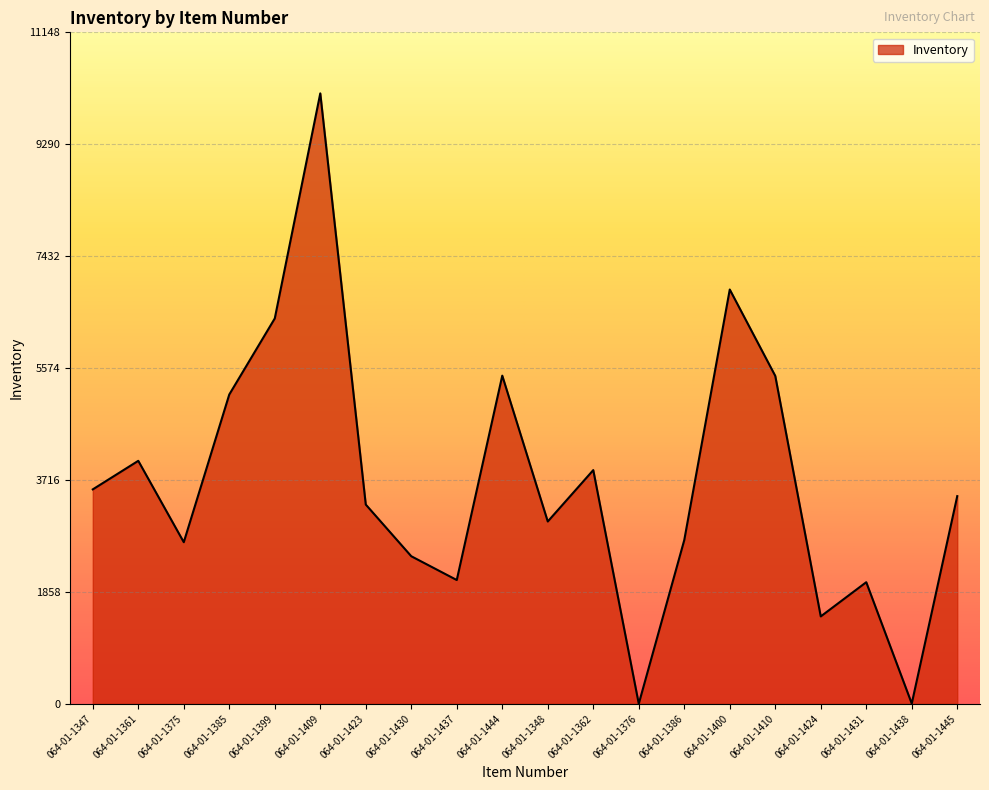

What is the change in value from 064-01-1348 to 064-01-1431?

-1008